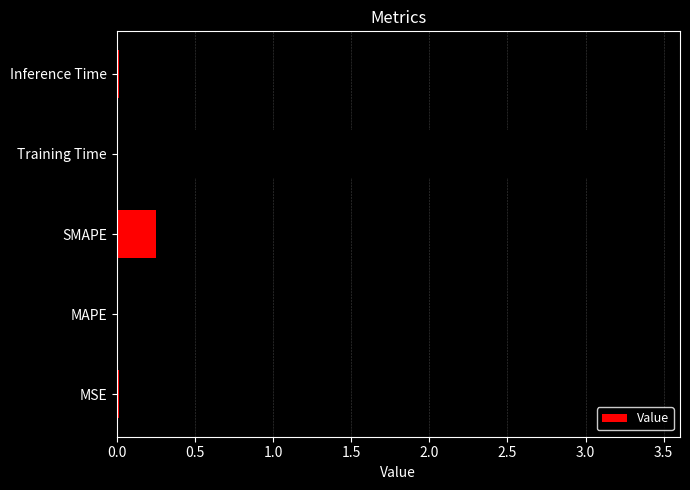

What is the change in value from SMAPE to Training Time?

+3.2